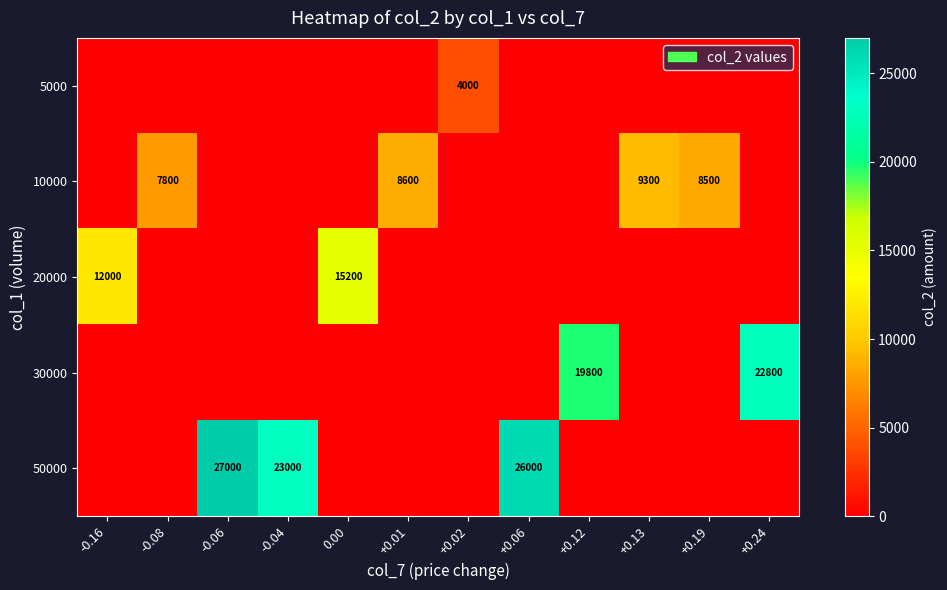

The value of 20000 at 0.00 is 15200. True or false?

True